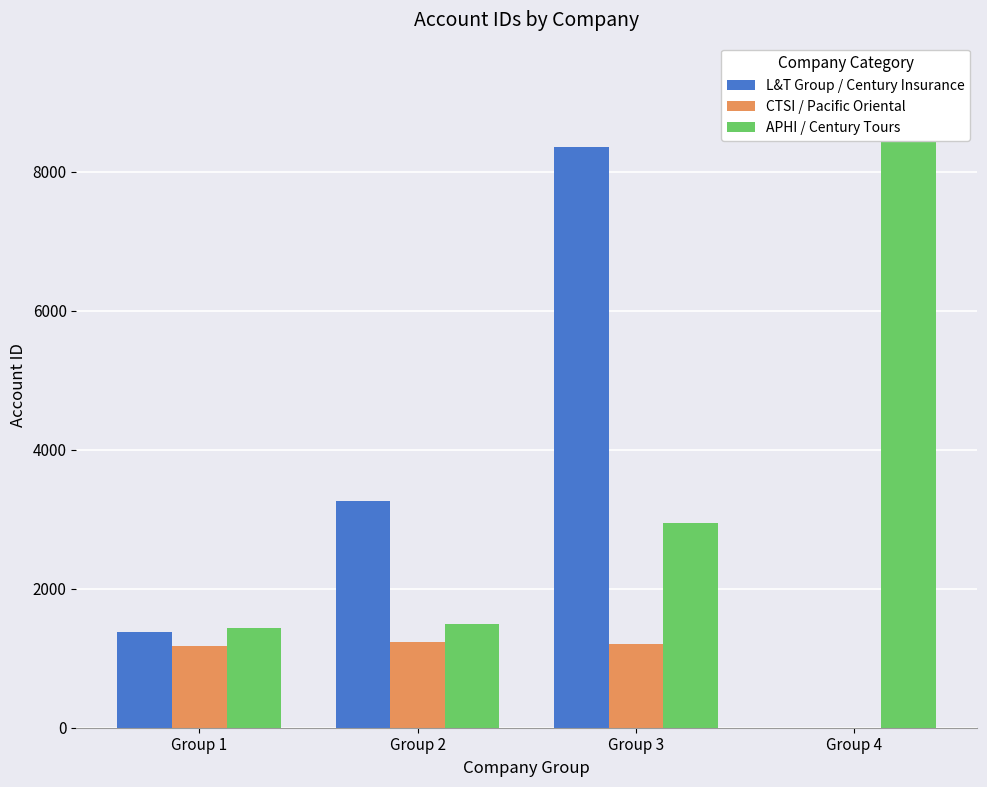

Reading left to right, list all the values displayed in this chart.

L&T Group / Century Insurance: 1378	3264	8359	0
CTSI / Pacific Oriental: 1179	1236	1207	0
APHI / Century Tours: 1434	1497	2946	9390